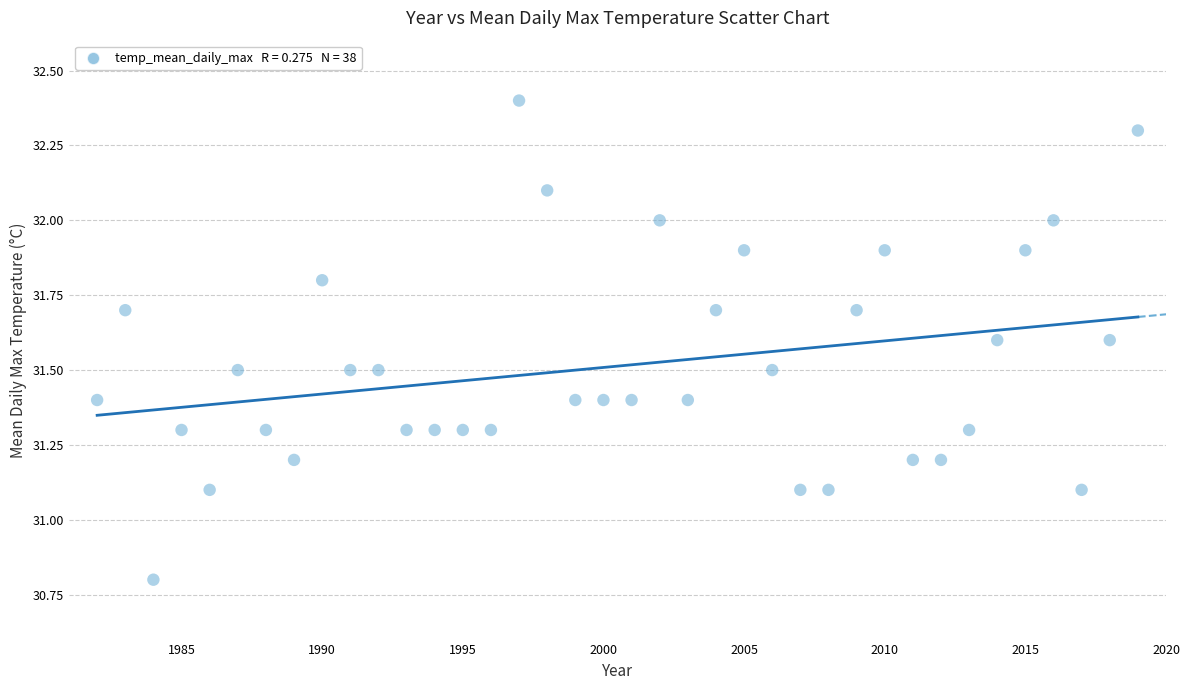

What is the range of X values (max minus min)?

37.0